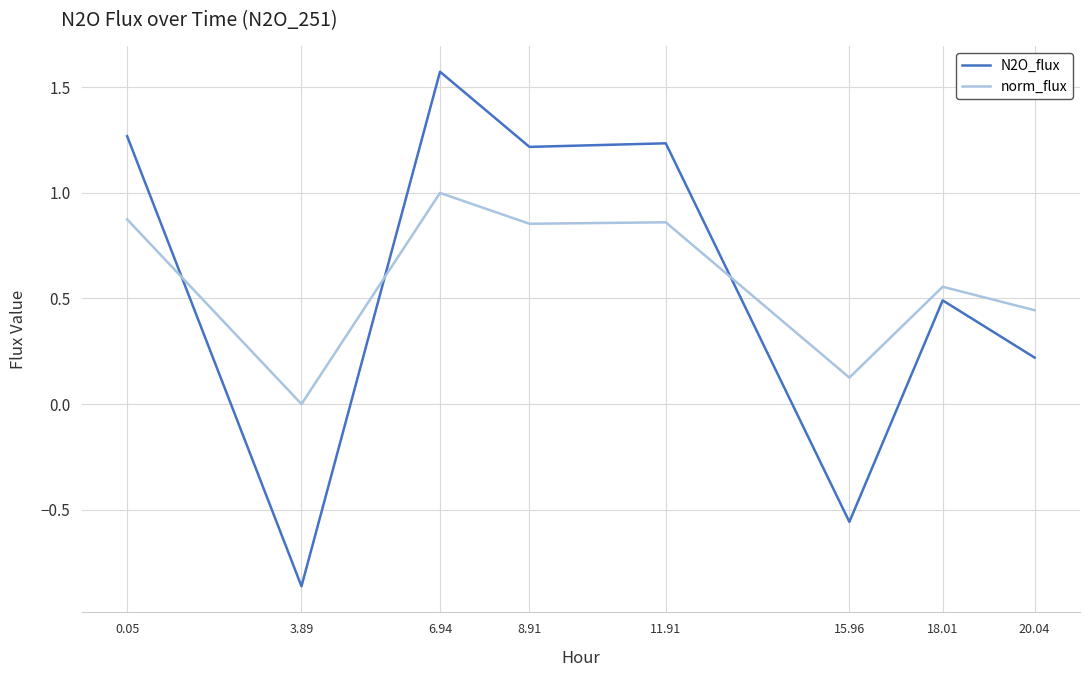

What position from the right is 20.04?

1